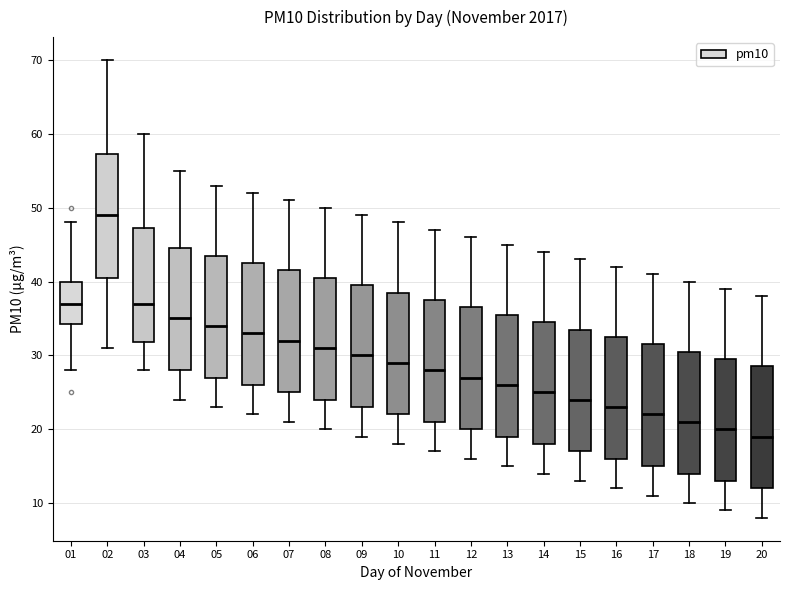

Where is the lower edge of the box at x = 01 on the y-axis? The values are not printed on the chart, so give them approximately, as read against the axis.

34